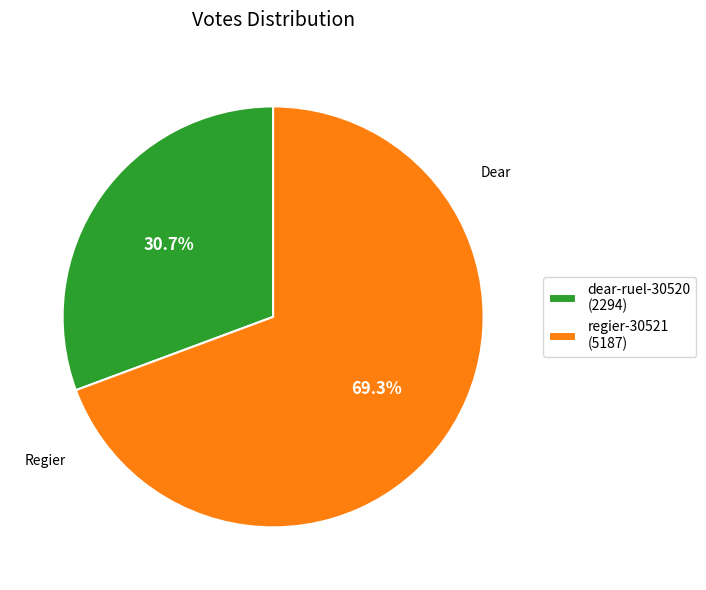

Rank the categories by value from highest to lowest.

regier-30521, dear-ruel-30520